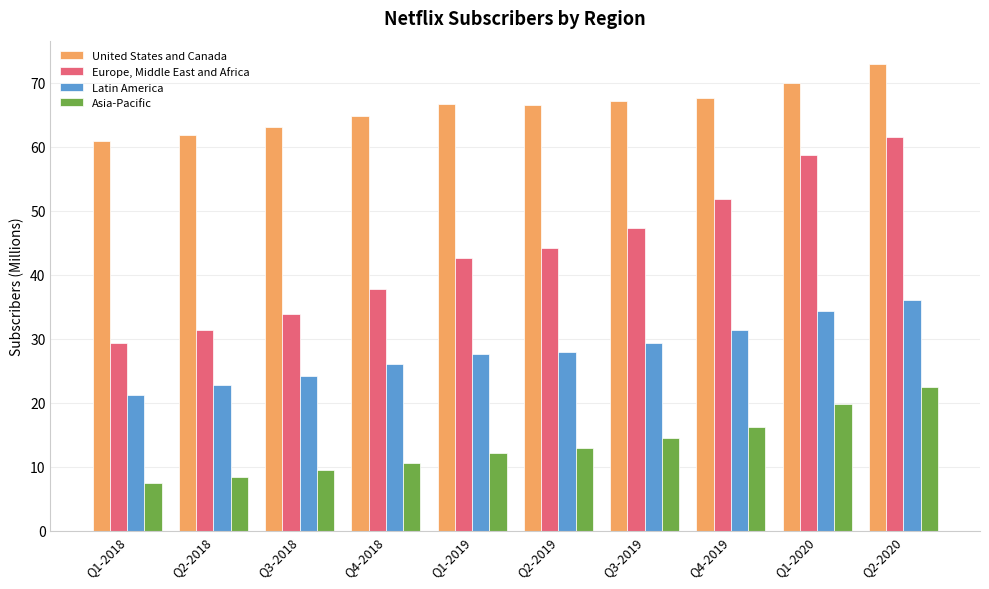

Which series has the widest spread of values?

Europe, Middle East and Africa